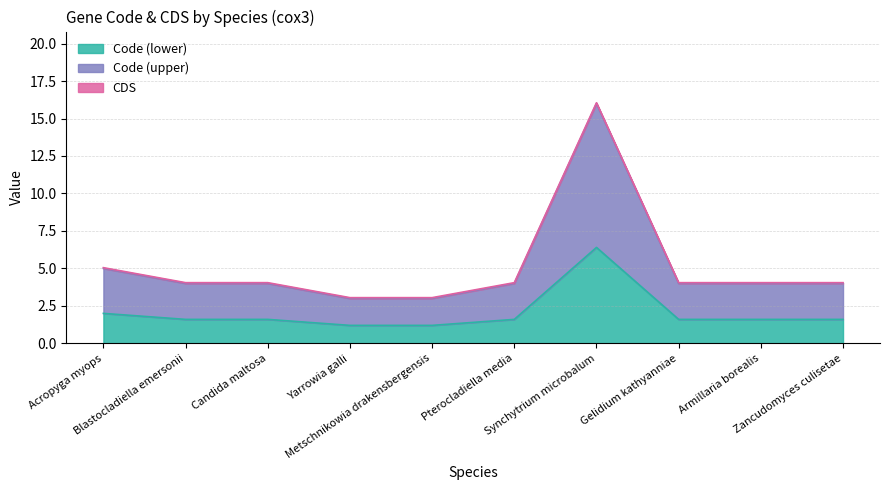

Which category has the highest value across all series?

Synchytrium microbalum